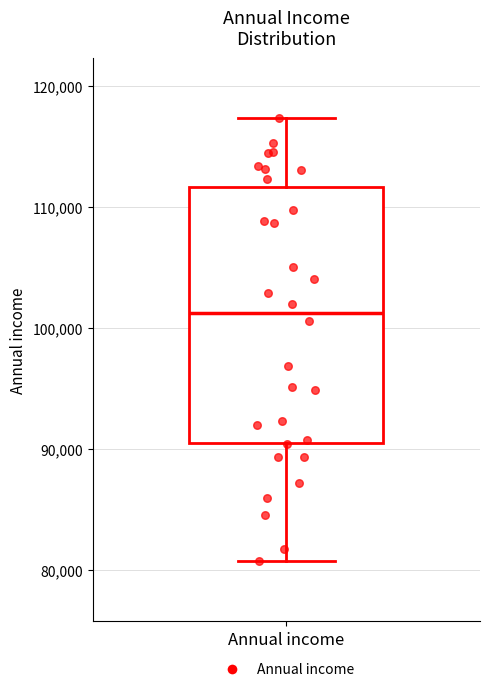

Where does the upper whisker of the box for Annual income end on the y-axis? The values are not printed on the chart, so give them approximately, as read against the axis.

117000